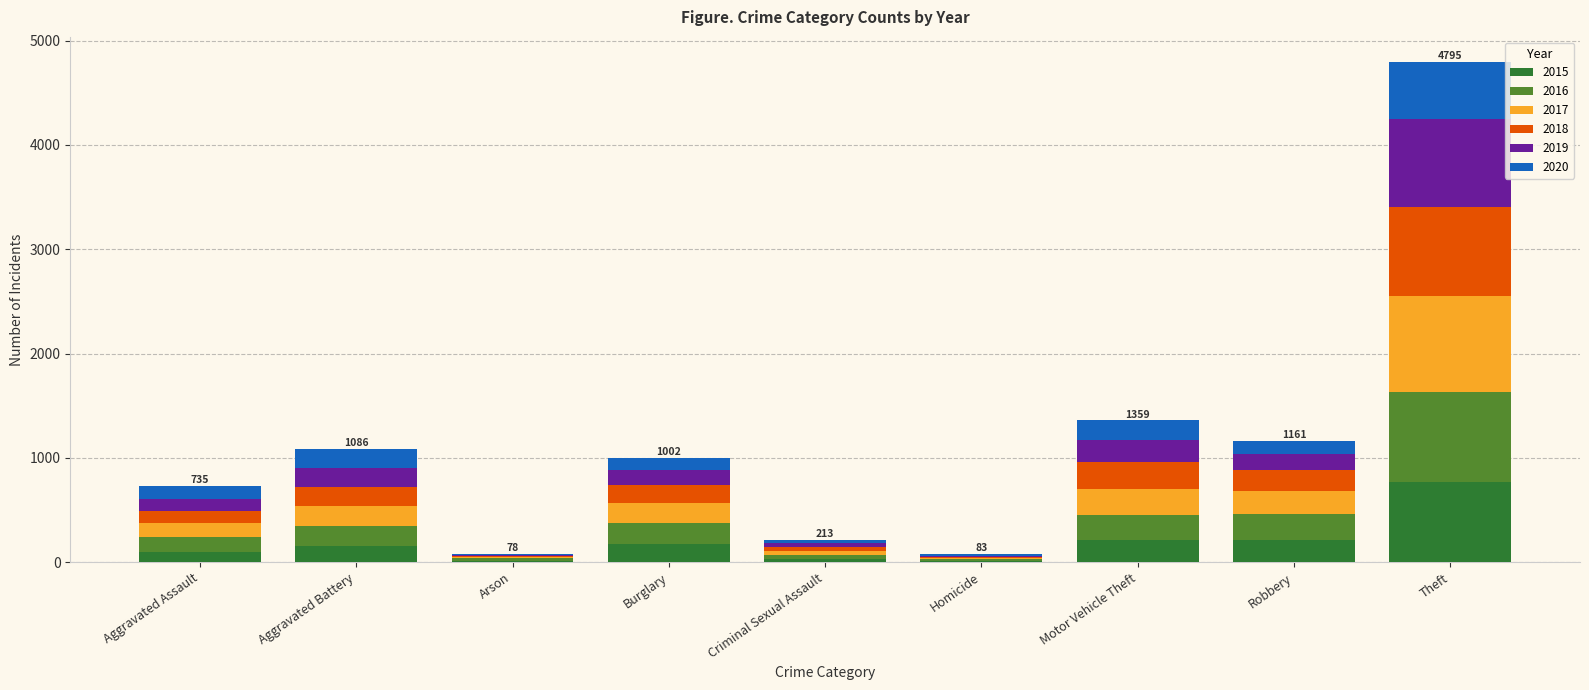

True or false: 2015 has a value of 178 at Burglary.

True